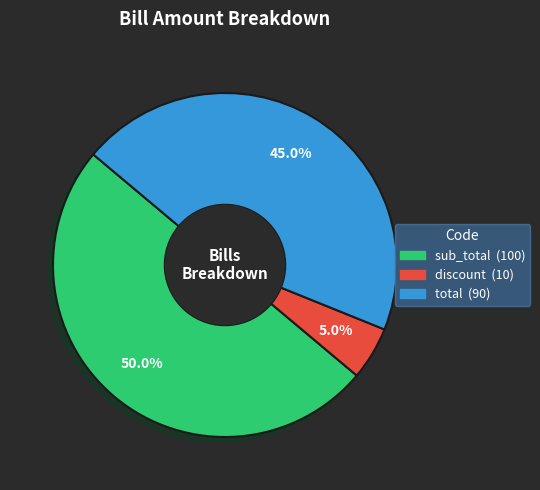

What is the smallest slice in the pie chart?

discount